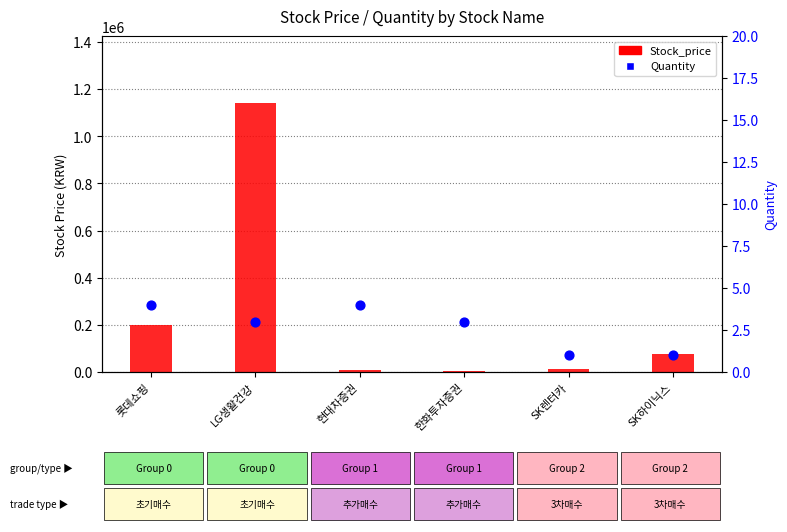

What are all the series names shown in the legend?

Stock_price, Quantity